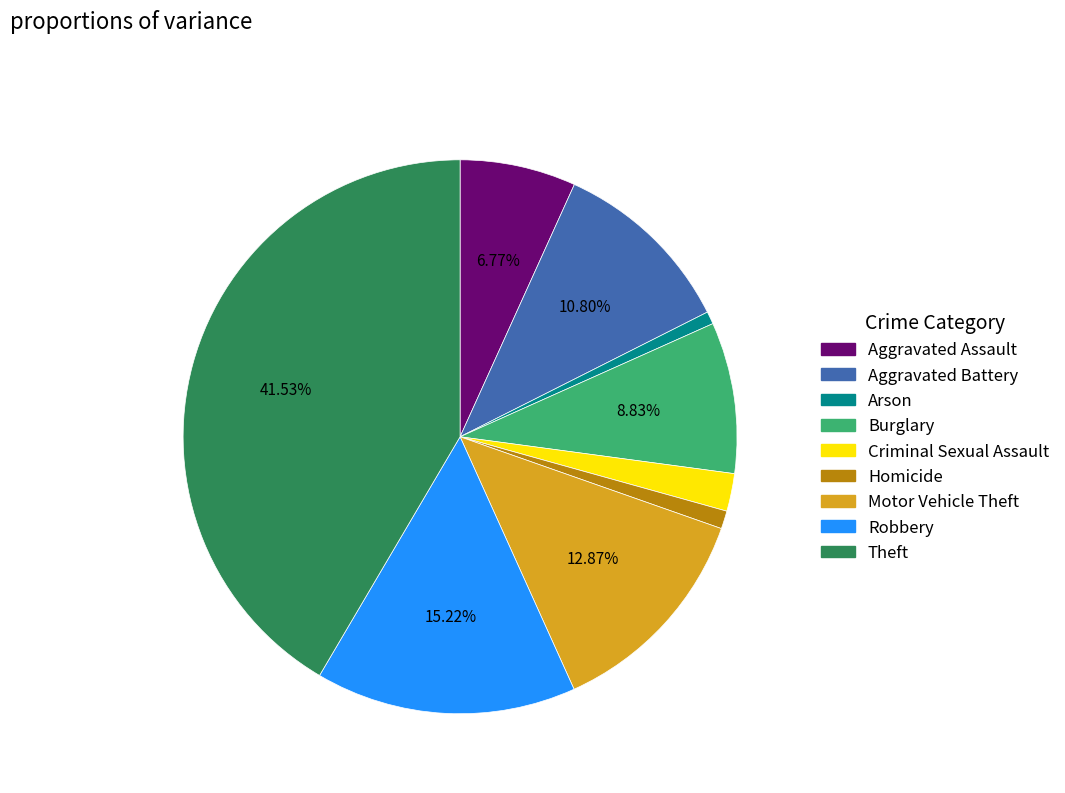

Is there a majority slice in this chart?

No